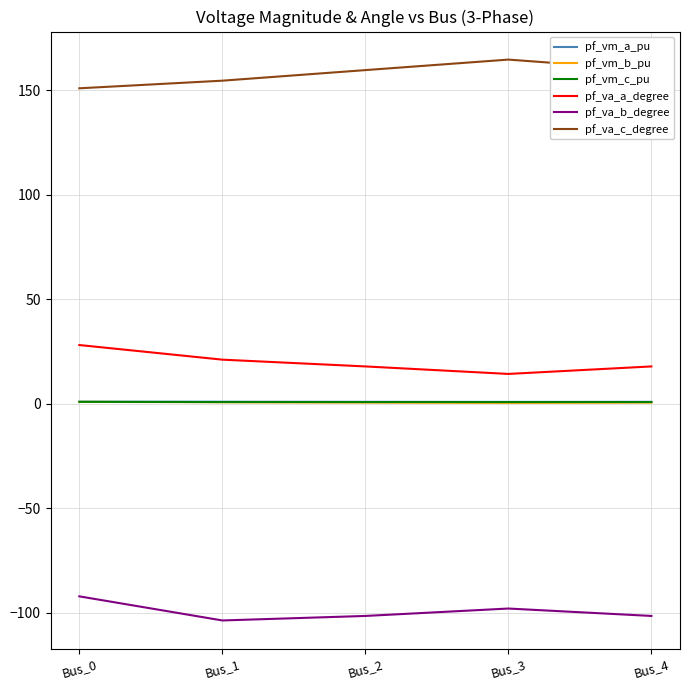

Is it true that pf_va_a_degree equals 28.1 at Bus_0?

True